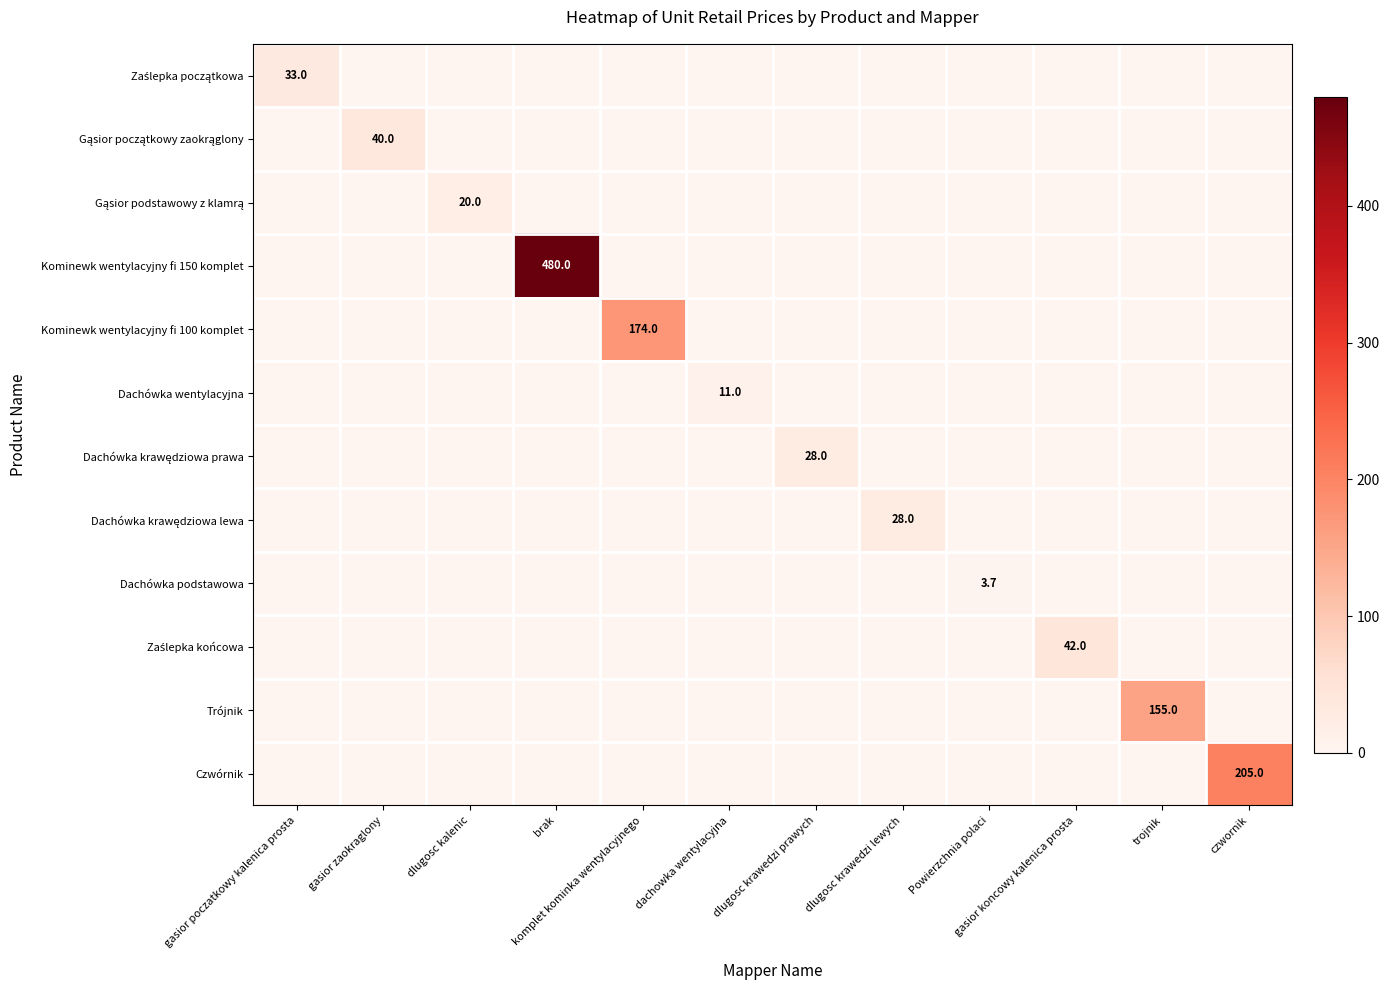

Which series has the largest total across all categories?

Kominewk wentylacyjny fi 150 komplet